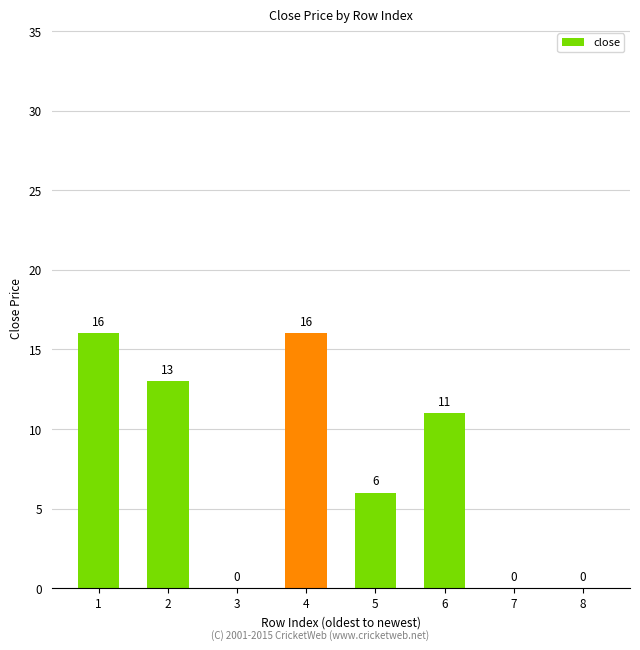

Are the bars horizontal?

No